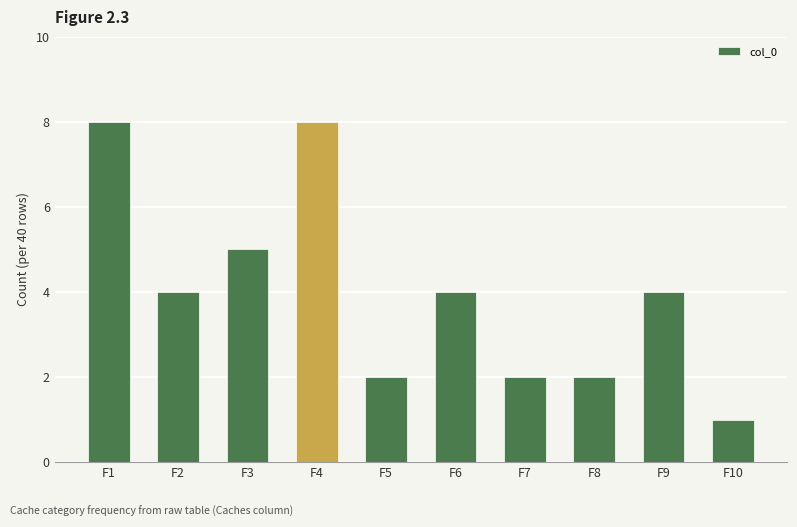

Reading right to left, list all the values displayed in this chart.

1	4	2	2	4	2	8	5	4	8